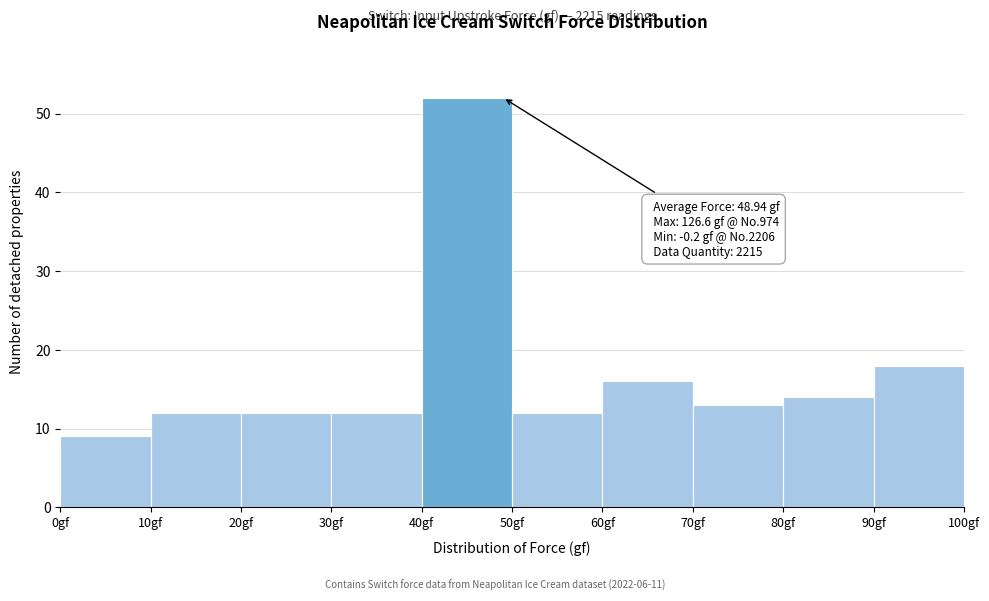

Which range on the x-axis has the tallest bar?

40 to 50